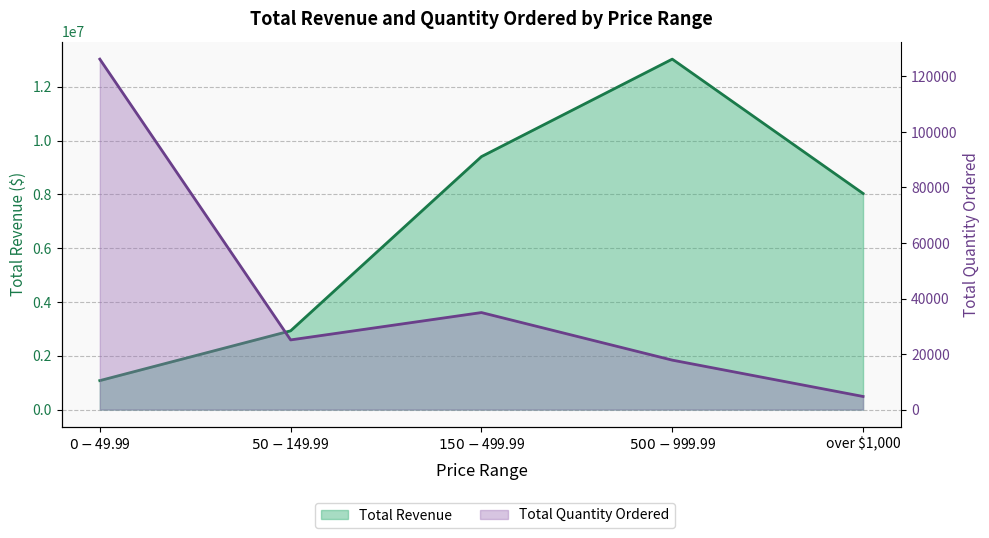

List the series in order of their peak value, lowest first.

Total Quantity Ordered, Total Revenue